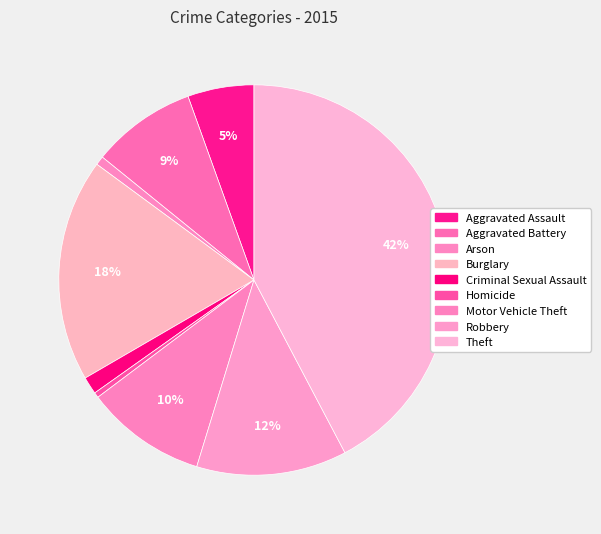

What is the ratio of the value at Homicide to the value at Aggravated Assault?

0.1